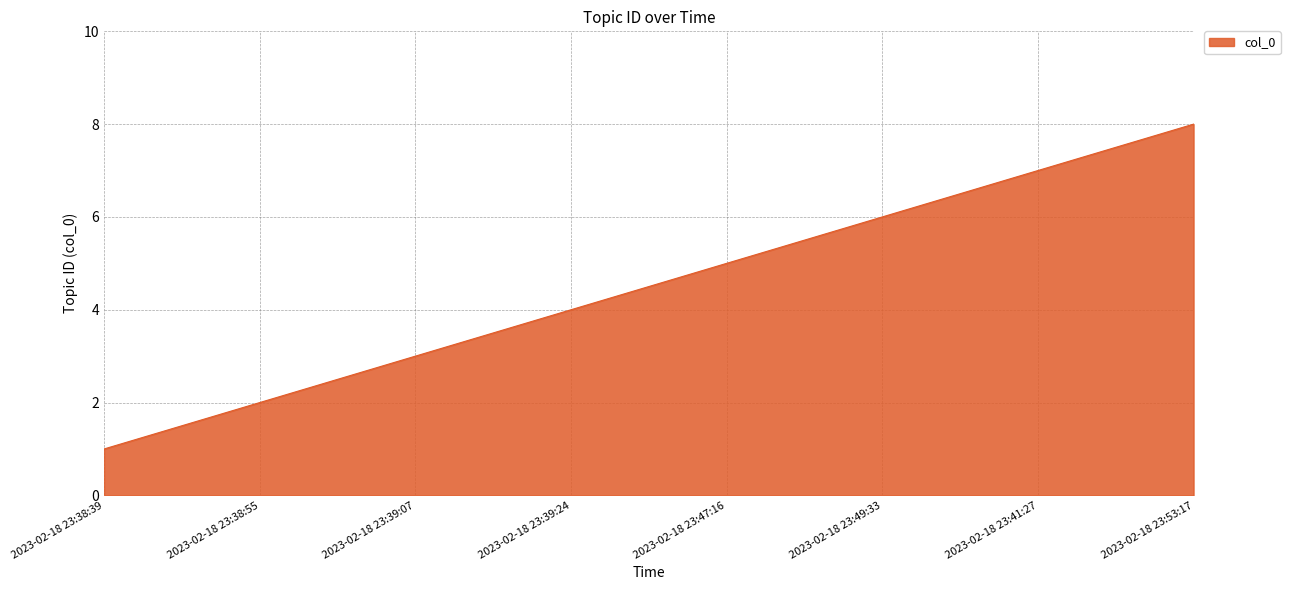

List the labels in order of value, largest first.

2023-02-18 23:53:17, 2023-02-18 23:41:27, 2023-02-18 23:49:33, 2023-02-18 23:47:16, 2023-02-18 23:39:24, 2023-02-18 23:39:07, 2023-02-18 23:38:55, 2023-02-18 23:38:39